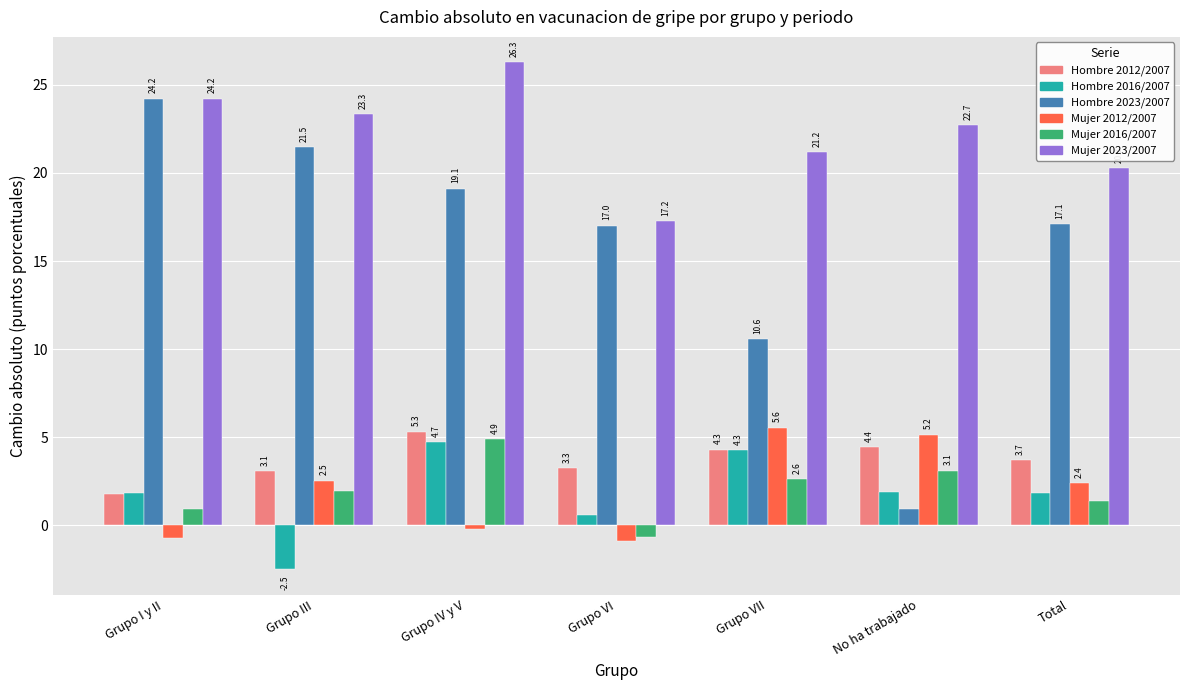

List the series in order of their peak value, lowest first.

Hombre 2016/2007, Mujer 2016/2007, Hombre 2012/2007, Mujer 2012/2007, Hombre 2023/2007, Mujer 2023/2007